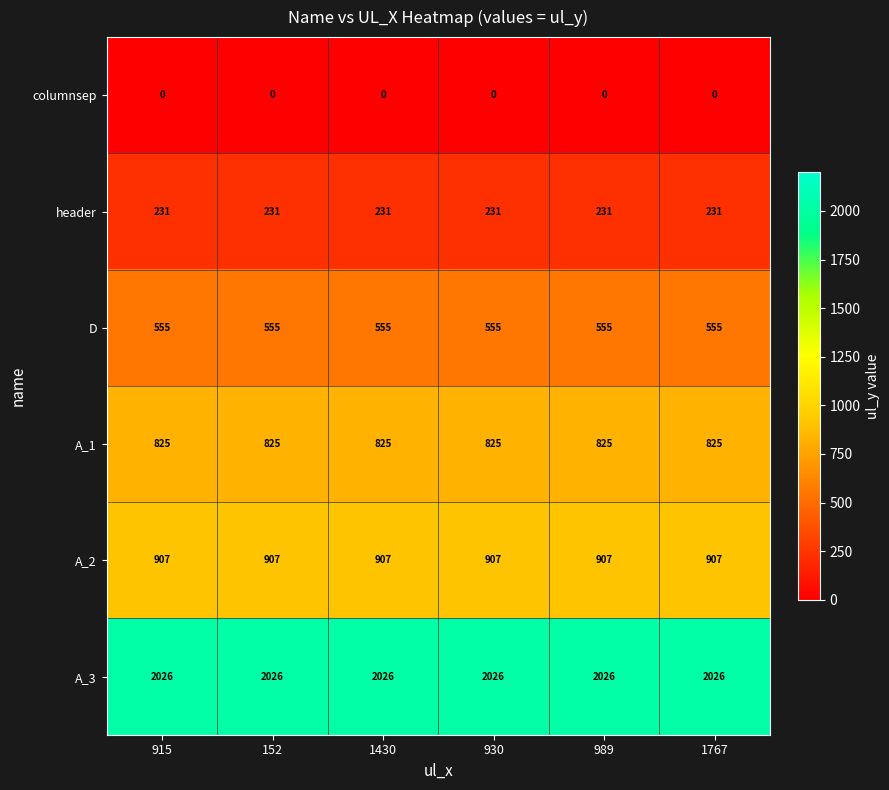

Rank the series at 152 from lowest to highest value.

columnsep, header, D, A_1, A_2, A_3